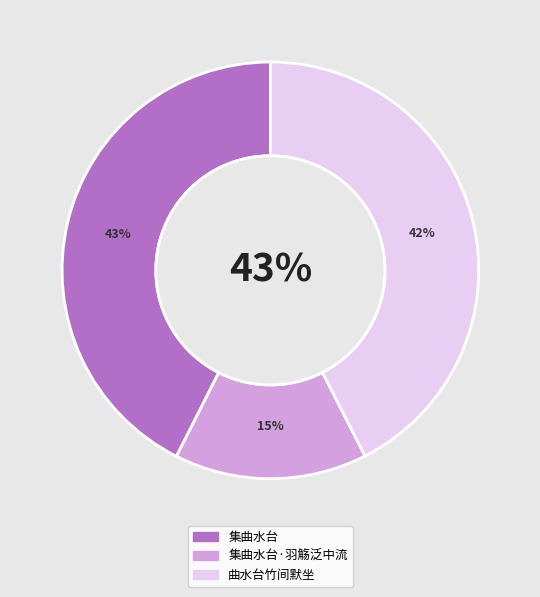

Is 集曲水台·羽觞泛中流 the majority of the pie?

No